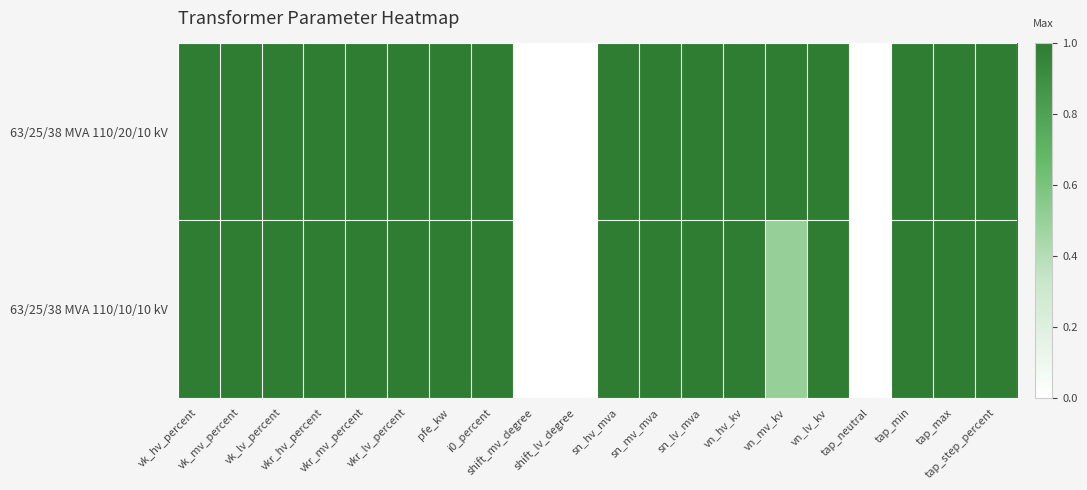

What is the total value across all series at sn_mv_mva?

2.0